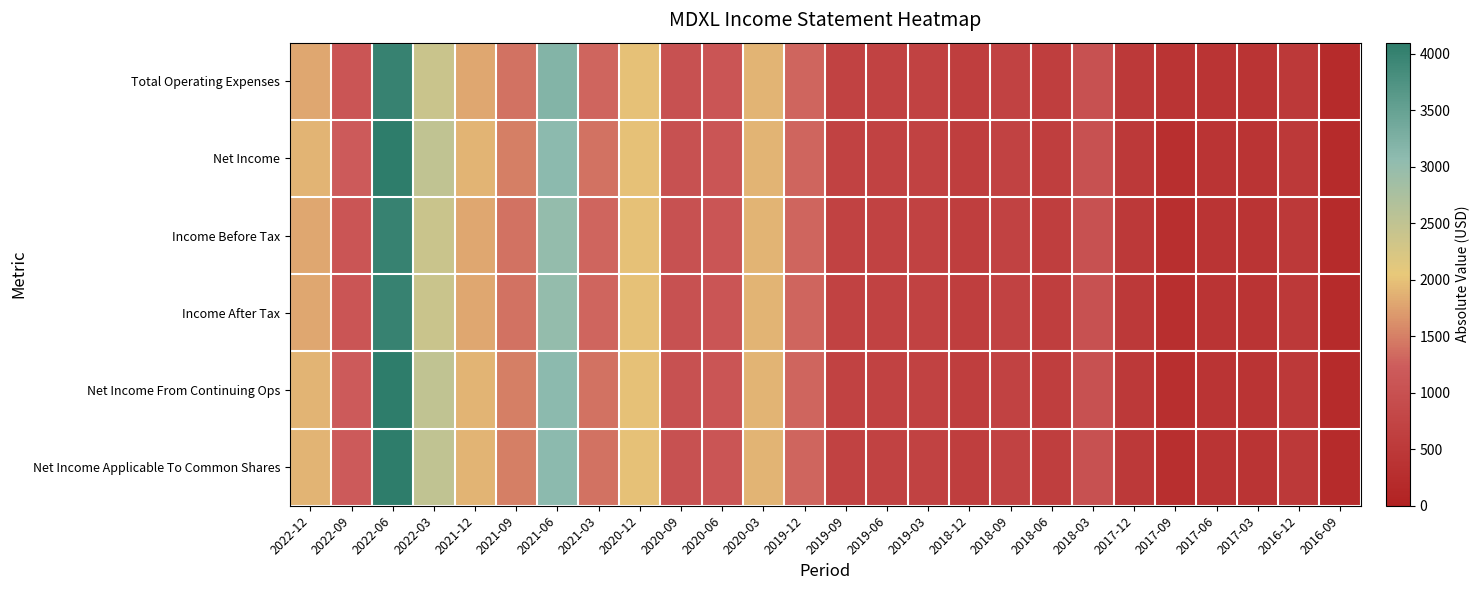

Which has a higher value, 2018-06 or 2020-06?

2020-06